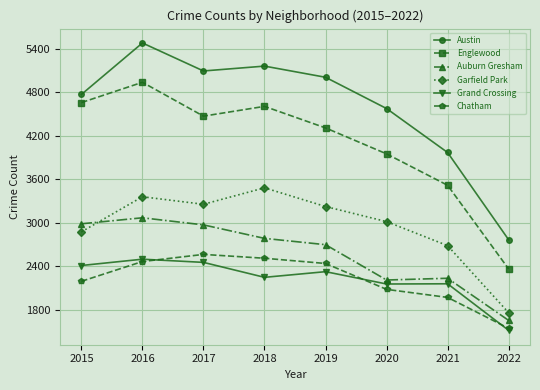

At which label is Garfield Park closest to 2623?

2021